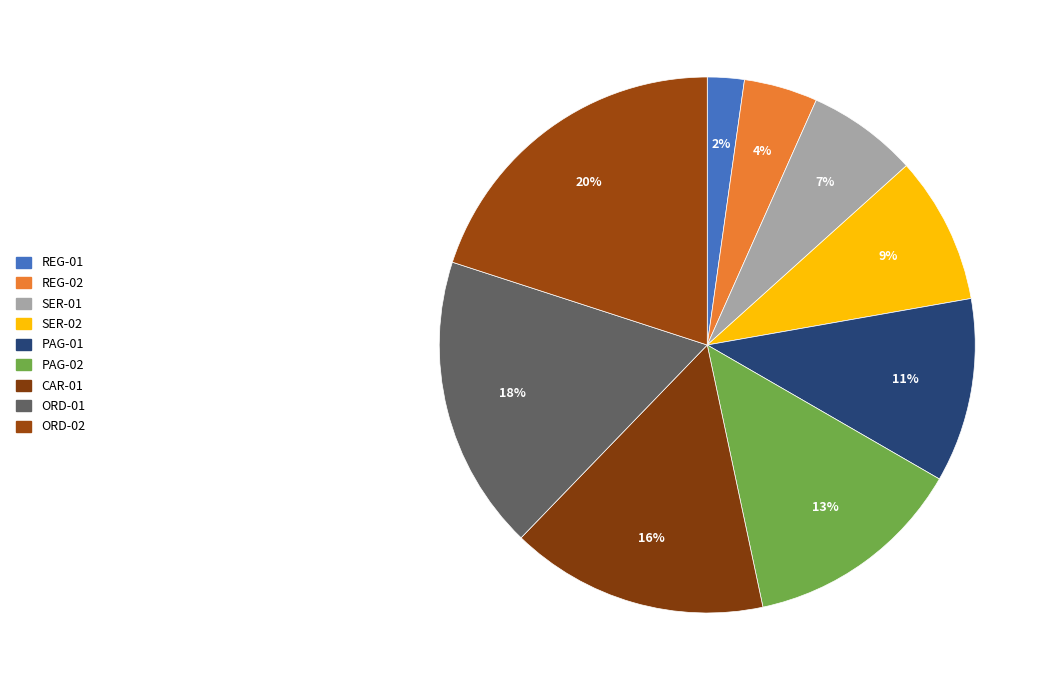

Which category has the smallest portion of the pie?

REG-01